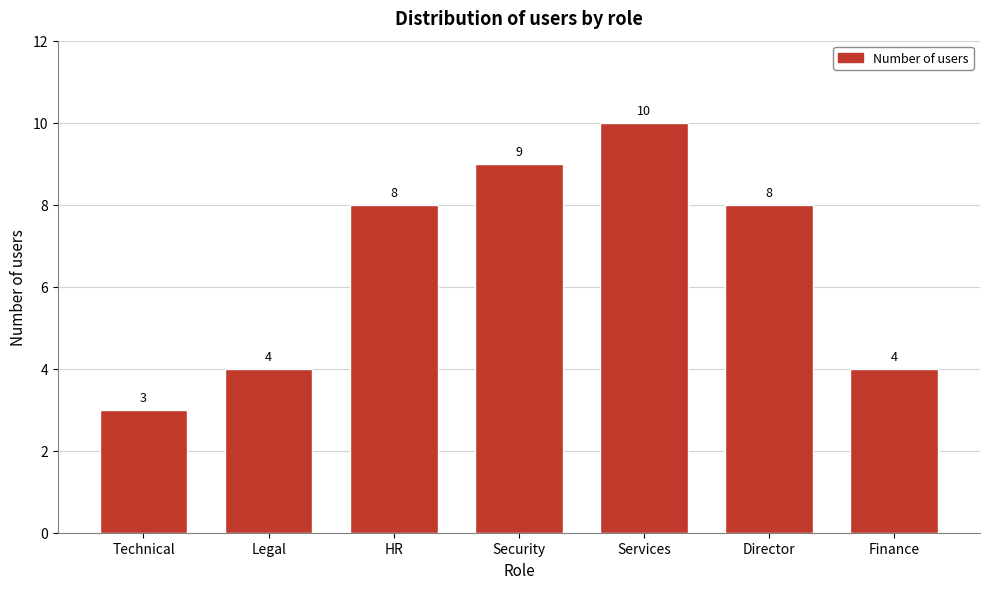

Reading left to right, list all the values displayed in this chart.

Technical=3	Legal=4	HR=8	Security=9	Services=10	Director=8	Finance=4